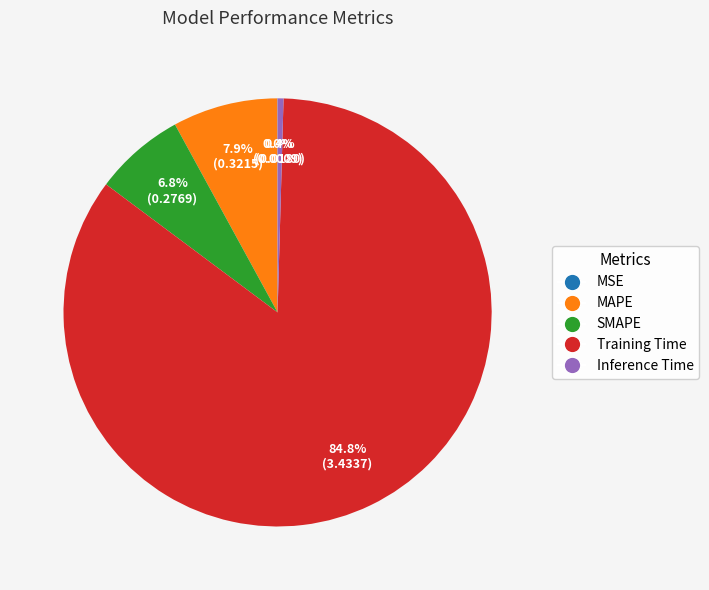

Which slice is the largest?

Training Time